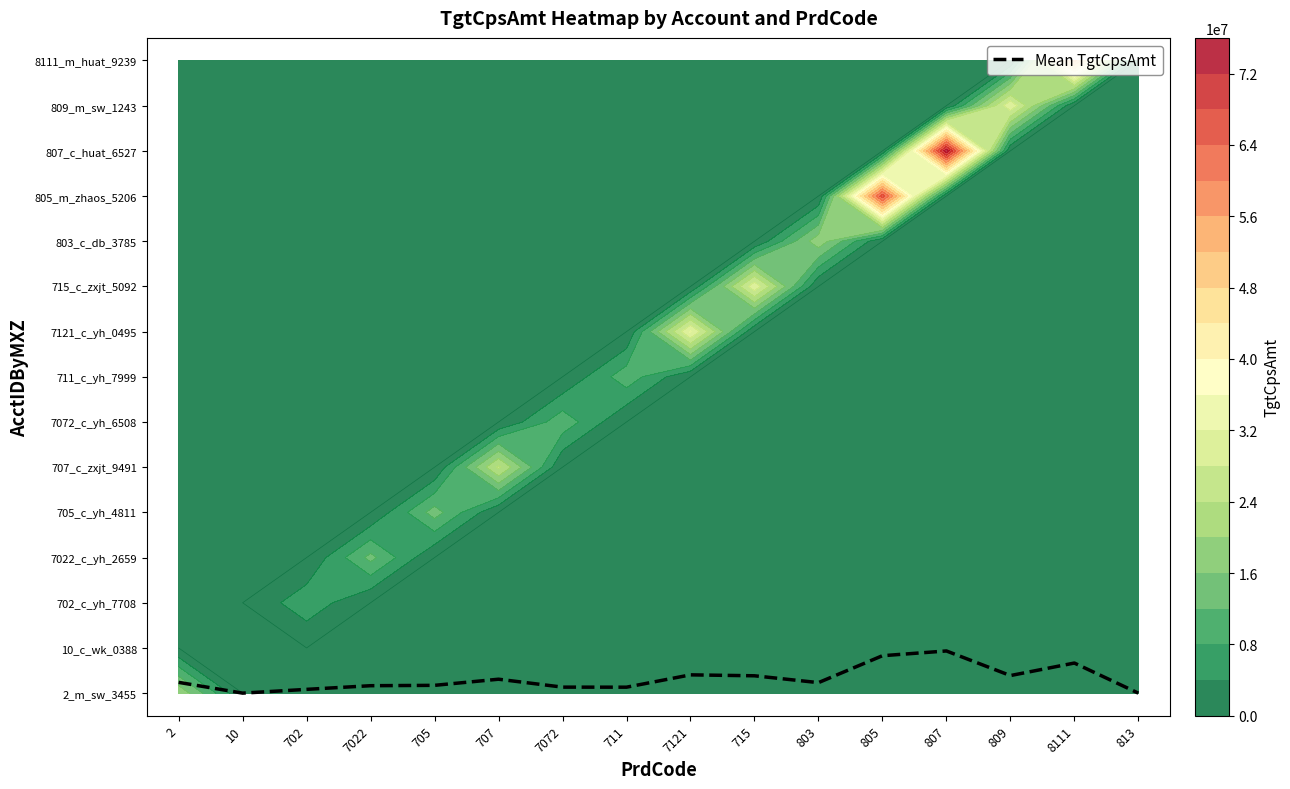

Reading left to right, extract all data points from this chart.

2=0.2	10=0.0	702=0.1	7022=0.2	705=0.2	707=0.3	7072=0.1	711=0.1	7121=0.4	715=0.4	803=0.2	805=0.8	807=0.9	809=0.4	8111=0.7	813=0.0